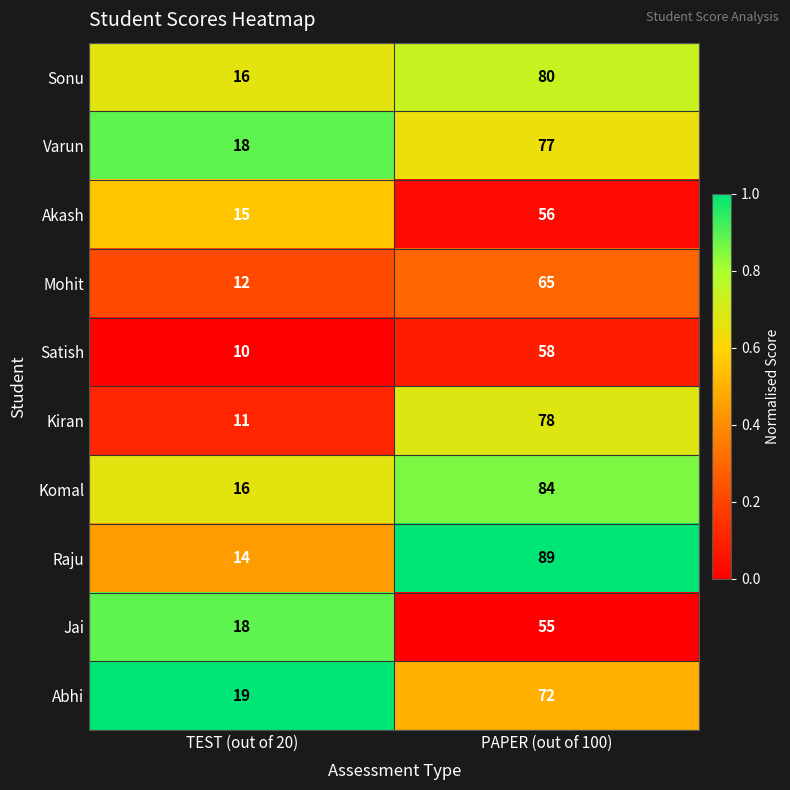

Which series has the largest range (max minus min)?

Raju